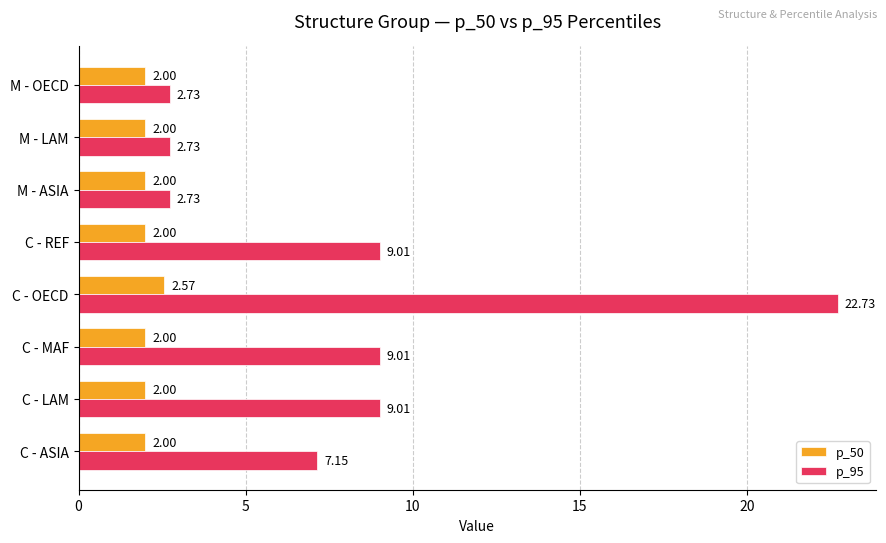

Which series has the widest spread of values?

p_95